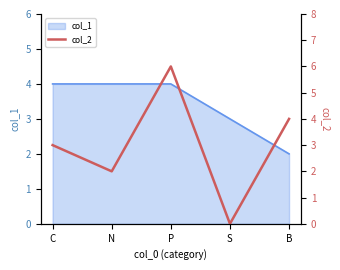

What is the difference between the maximum and minimum values?

6